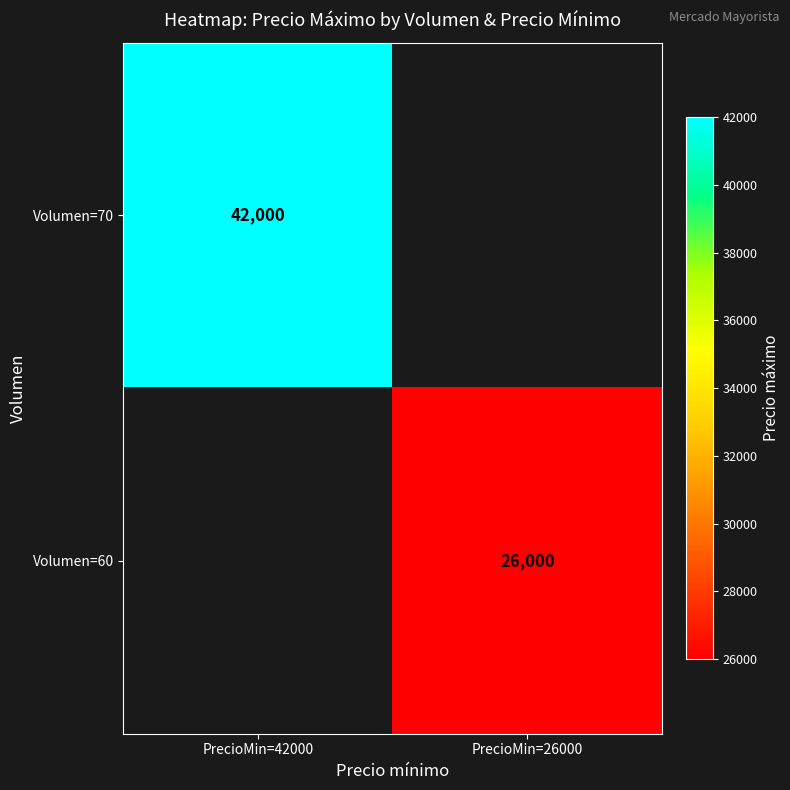

Is it true that Volumen=60 equals 9442 at PrecioMin=26000?

False